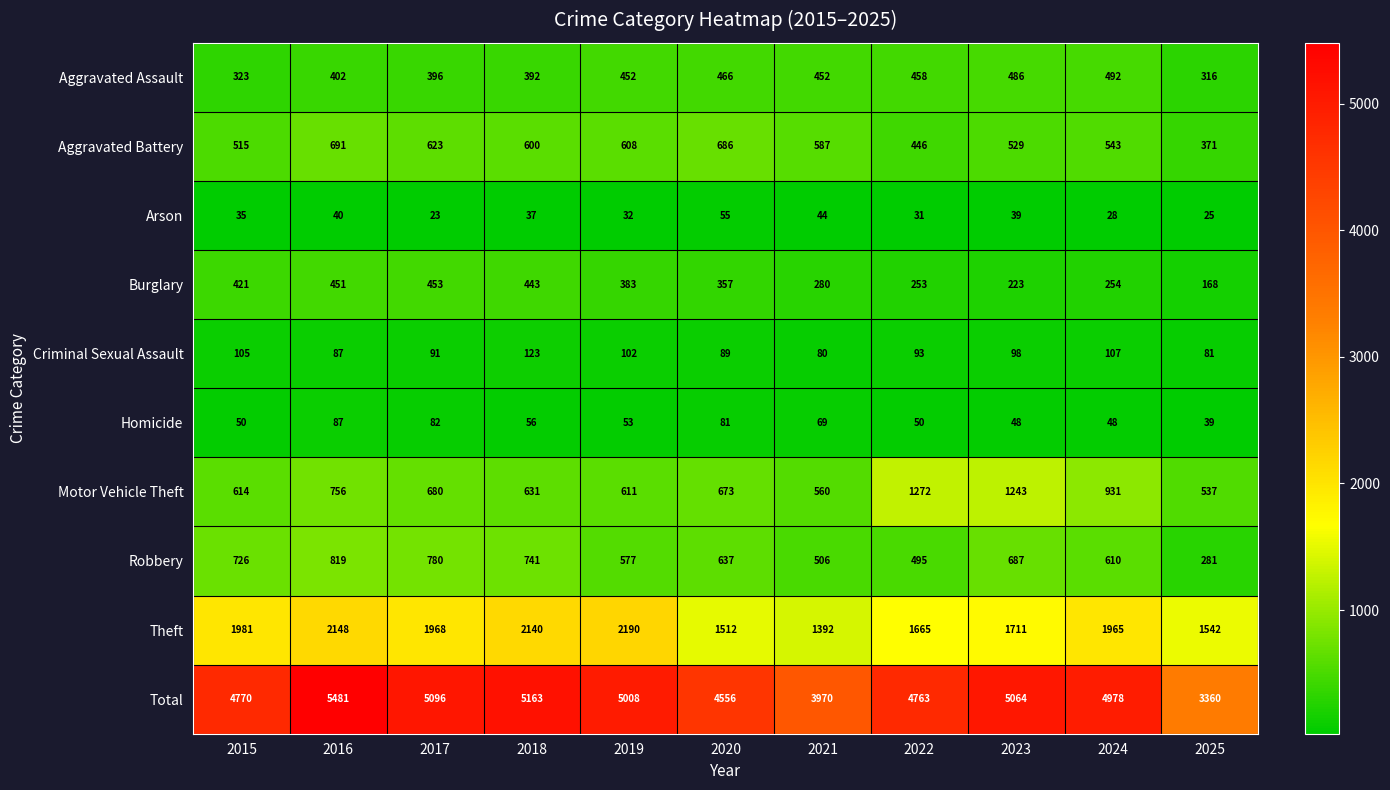

At which category does the chart reach its peak across all series?

2016